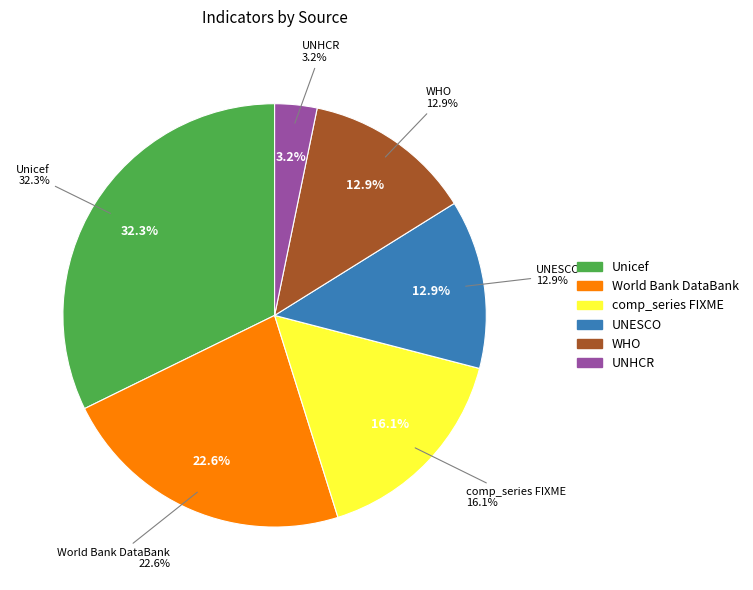

What is the change in value from Unicef to comp_series FIXME?

-5